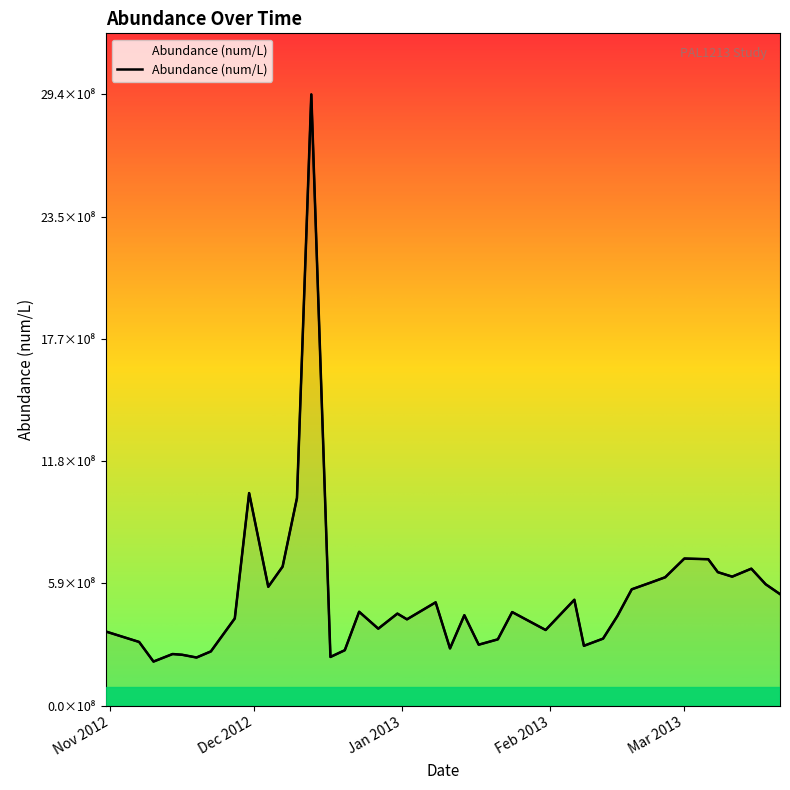

What is the difference between the values at 2013-02-12 and 2013-02-15?

108846153.8